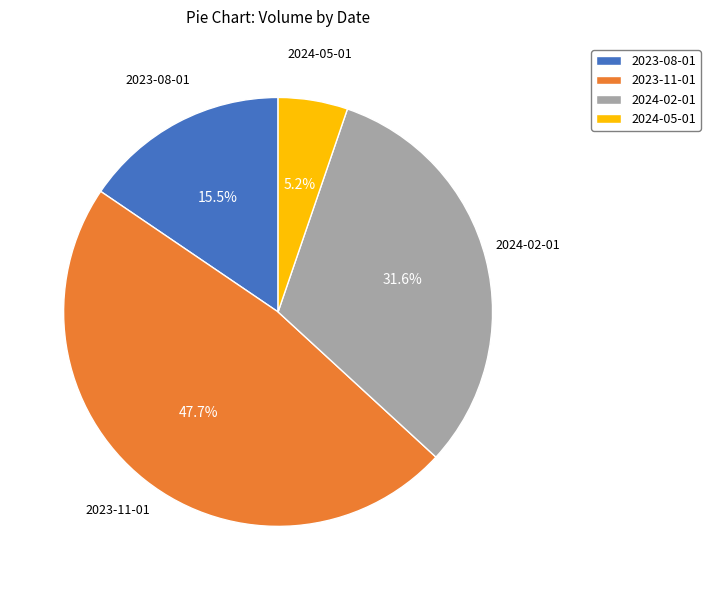

To the nearest percent, what is the combined percentage of 2023-11-01 and 2024-05-01?

53%